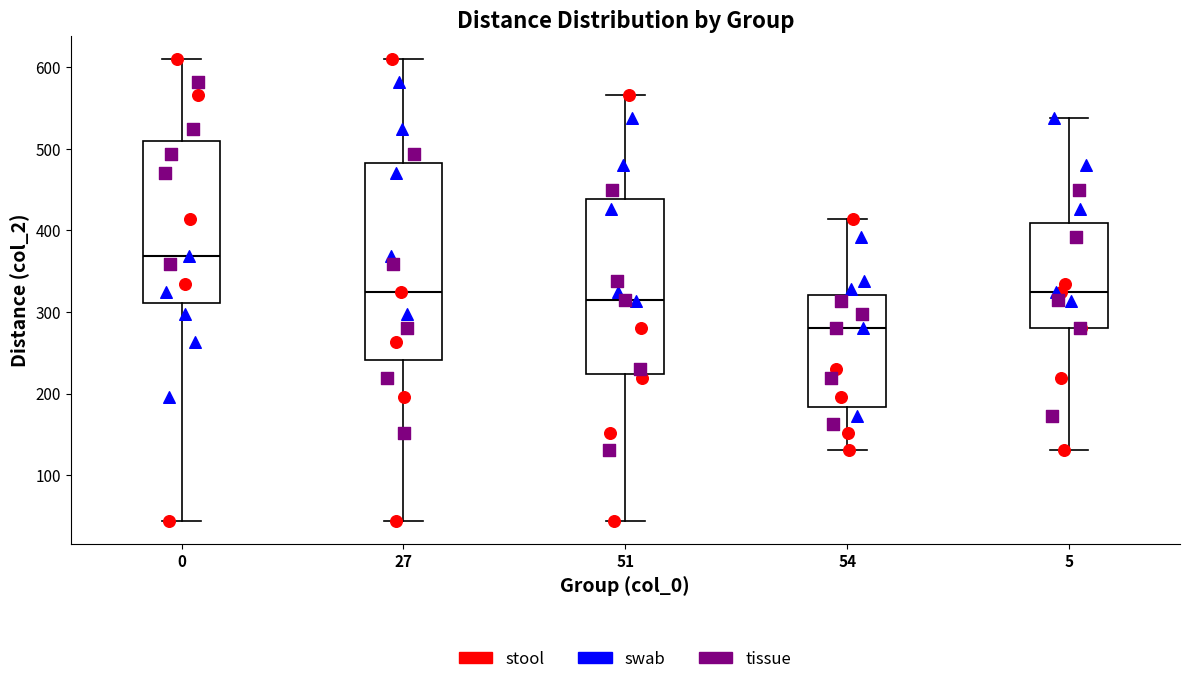

Reading left to right, transcribe this box plot: for each box, give where its median line is, the range the box spans, and where its two whiskers end, as read against the y-axis. The values are not printed on the chart, so give them approximately, as read against the axis.

0: median 370, box 310 to 510, whiskers 40 to 610
27: median 320, box 240 to 480, whiskers 40 to 610
51: median 320, box 220 to 440, whiskers 40 to 570
54: median 280, box 180 to 320, whiskers 130 to 410
5: median 320, box 280 to 410, whiskers 130 to 540